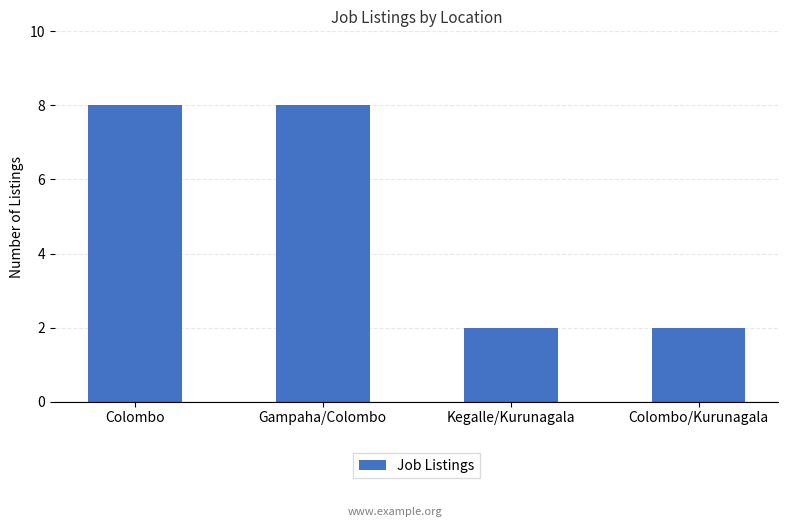

What is the label of the 3rd bar from the left?

Kegalle/Kurunagala